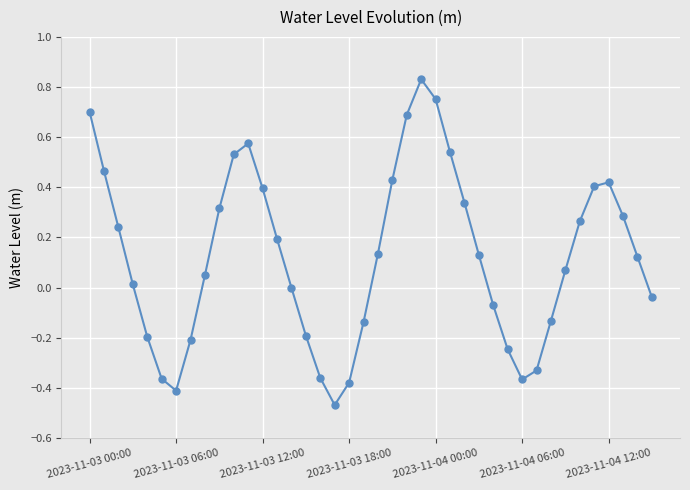

How many categories are shown in the chart?

40